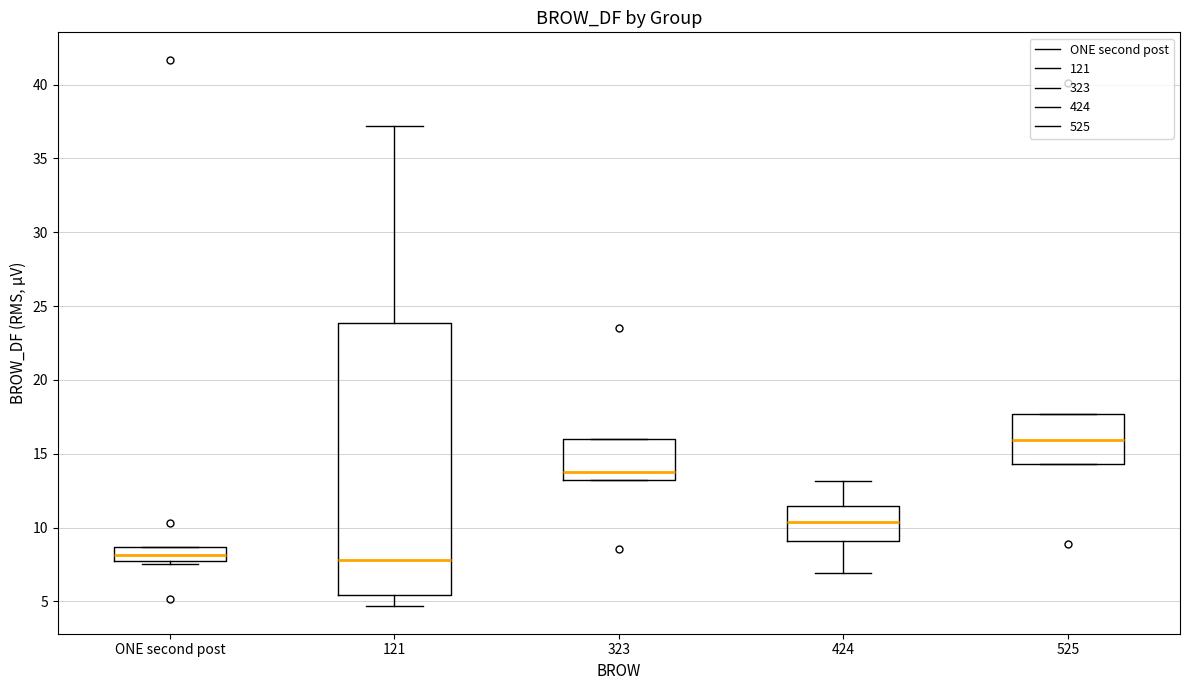

Reading left to right, read every box against the y-axis: the position of its median line, the range the box covers, and the ends of its whiskers. The values are not printed on the chart, so give them approximately, as read against the axis.

ONE second post: median 8.0, box 7.5 to 8.5, whiskers 7.5 (just below the box's lower edge) to 8.5
121: median 8.0, box 5.5 to 24.0, whiskers 4.5 to 37.0
323: median 14.0, box 13.0 to 16.0, whiskers 13.0 to 16.0
424: median 10.5, box 9.0 to 11.5, whiskers 7.0 to 13.0
525: median 16.0, box 14.5 to 17.5, whiskers 14.5 to 17.5